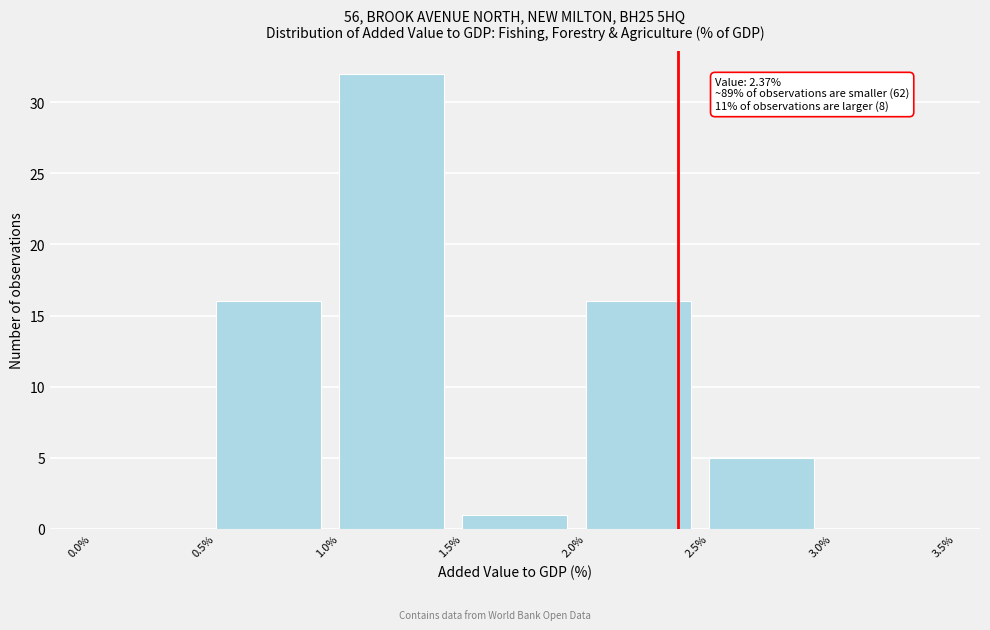

Over which range of the x-axis is the bar tallest?

1.0% to 1.5%